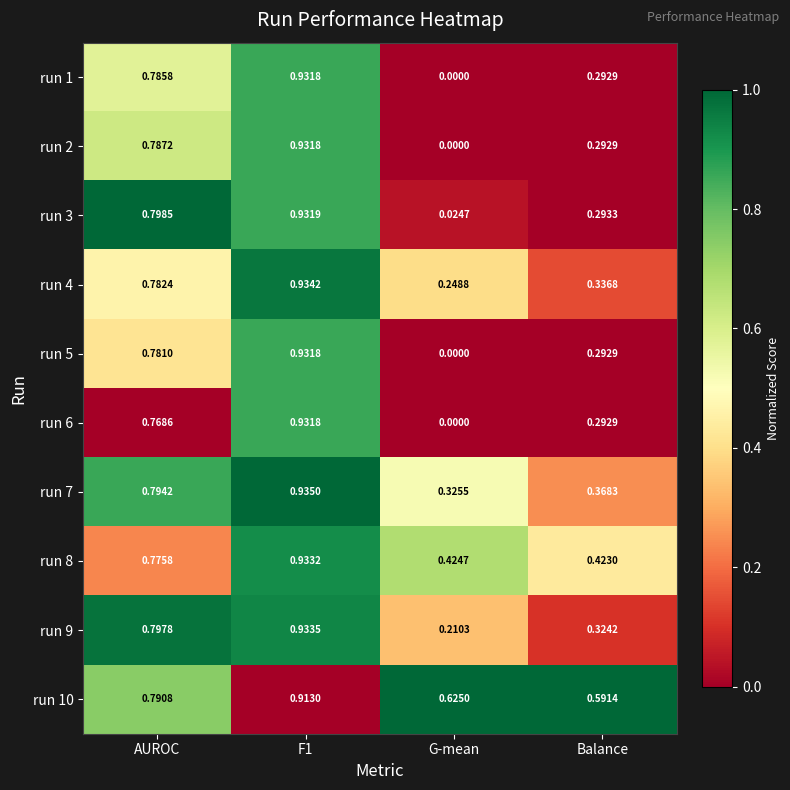

At which label does run 8 reach its minimum?

Balance